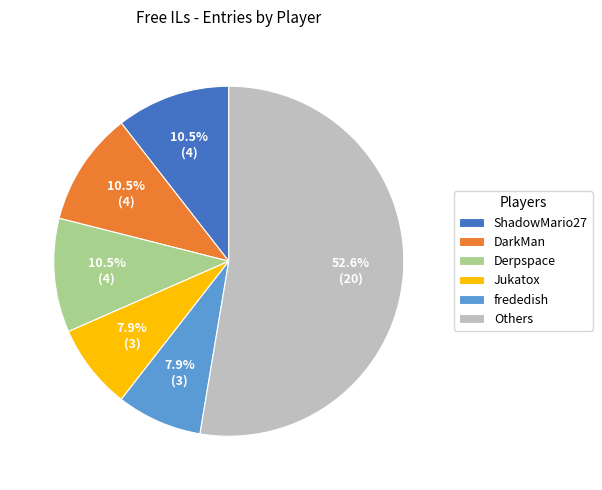

Which category has the biggest portion of the pie?

Others